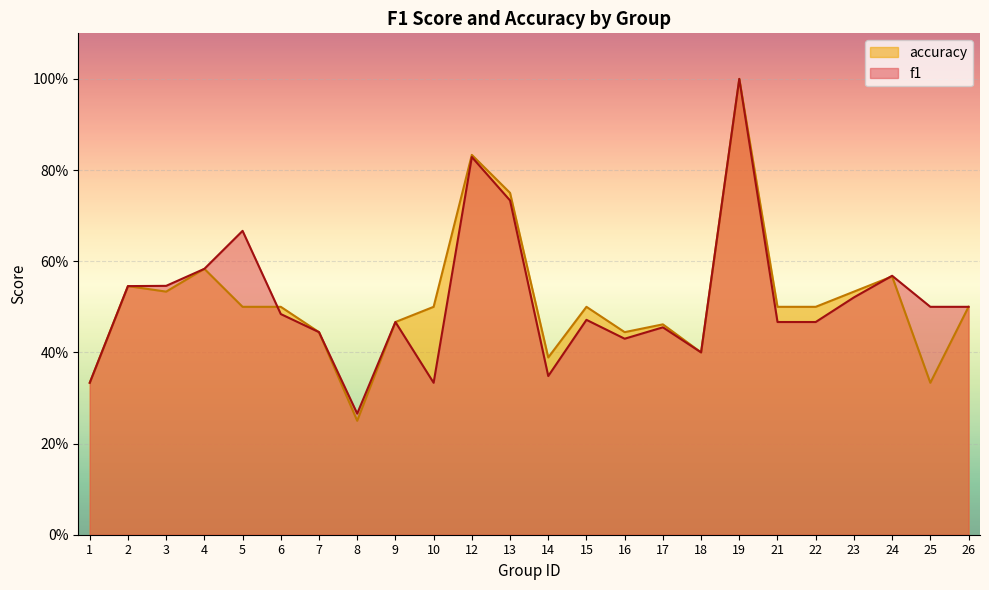

The f1 series shows 0.8 at 3. True or false?

False